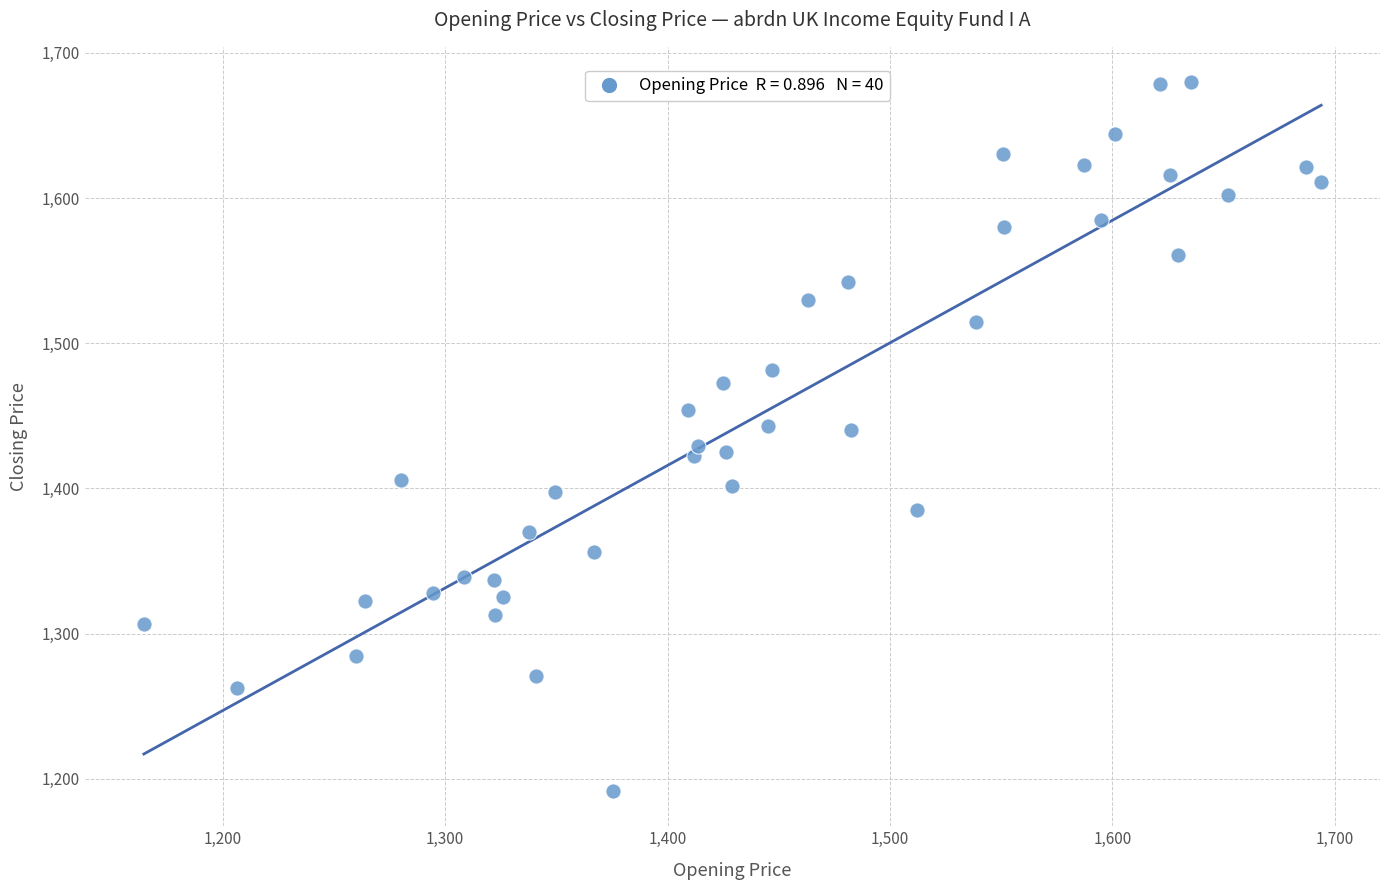

What is the range of Y values (max minus min)?

488.0